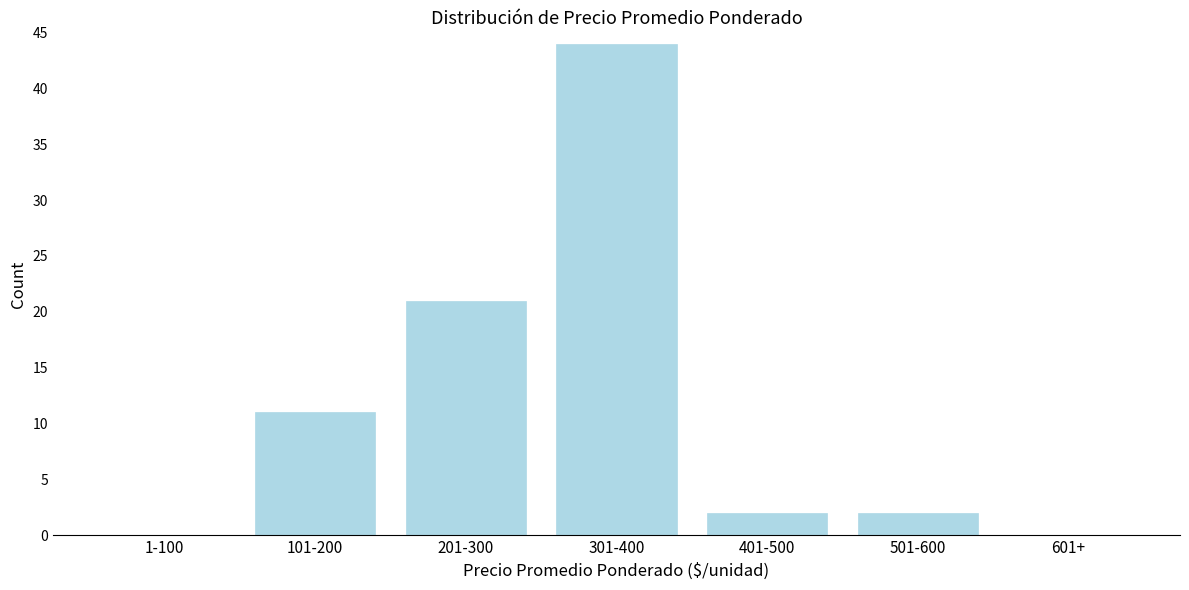

Reading right to left, list all the values displayed in this chart.

601+=0	501-600=2	401-500=2	301-400=44	201-300=21	101-200=11	1-100=0